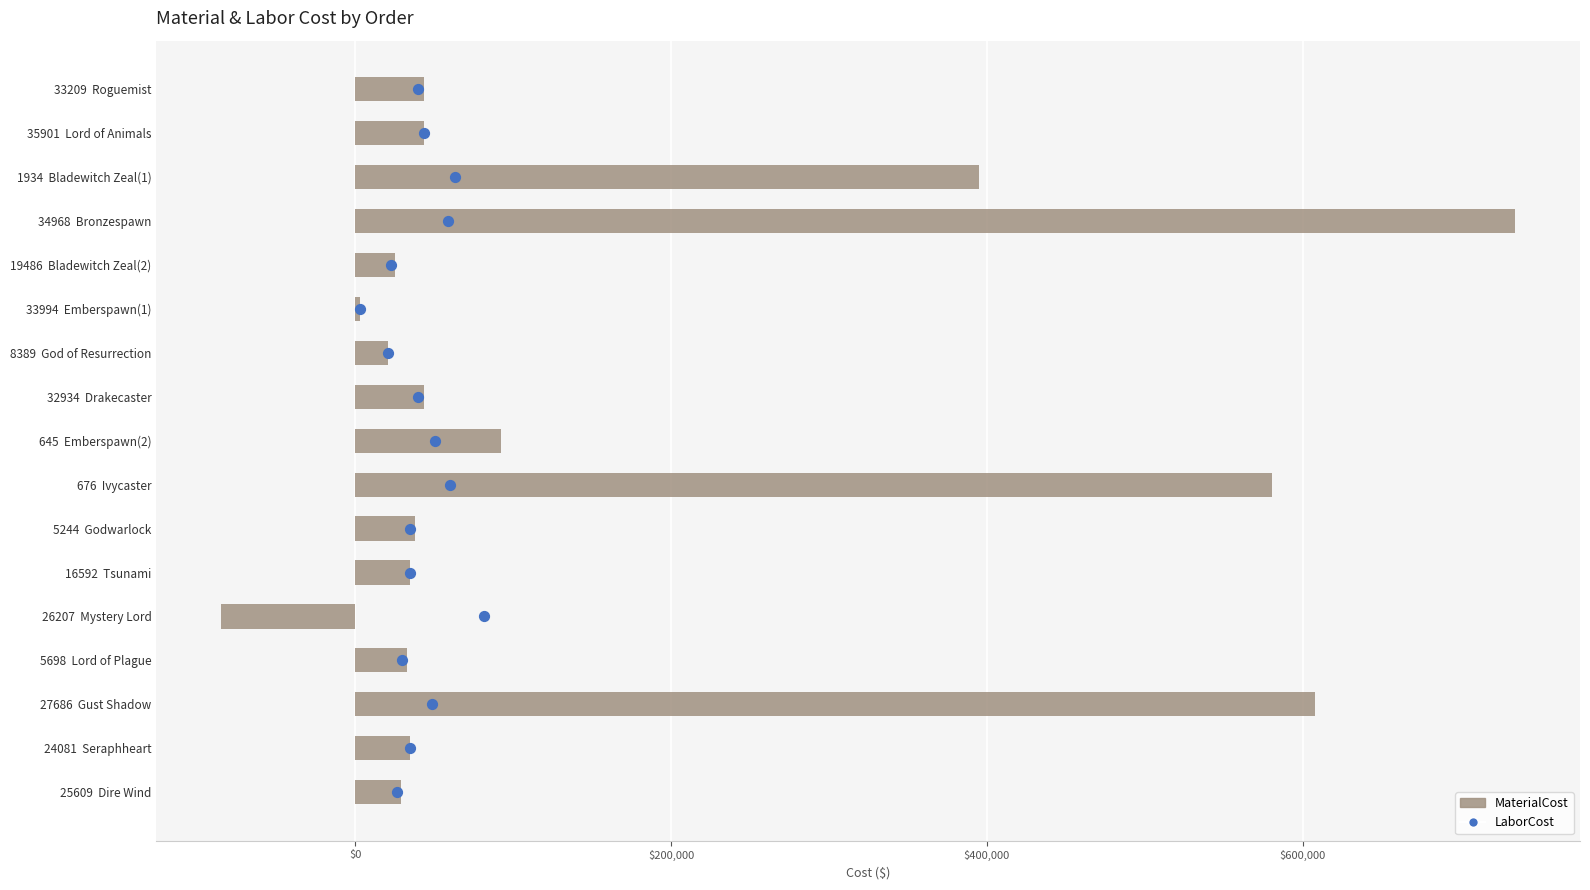

Which series contains the lowest Y value?

MaterialCost